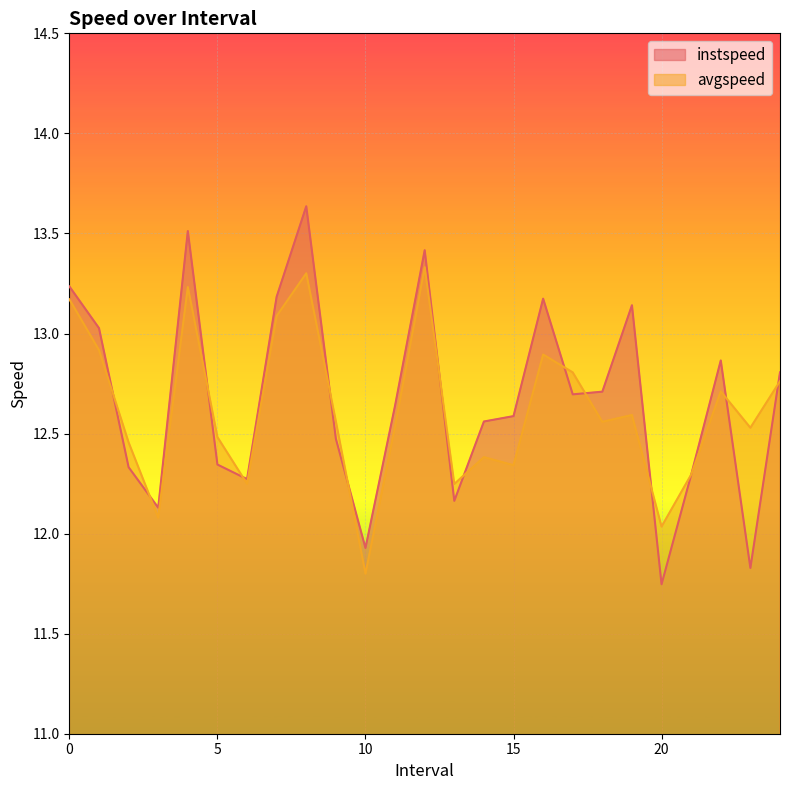

Between 14.0 and 16.0, which is larger?

16.0